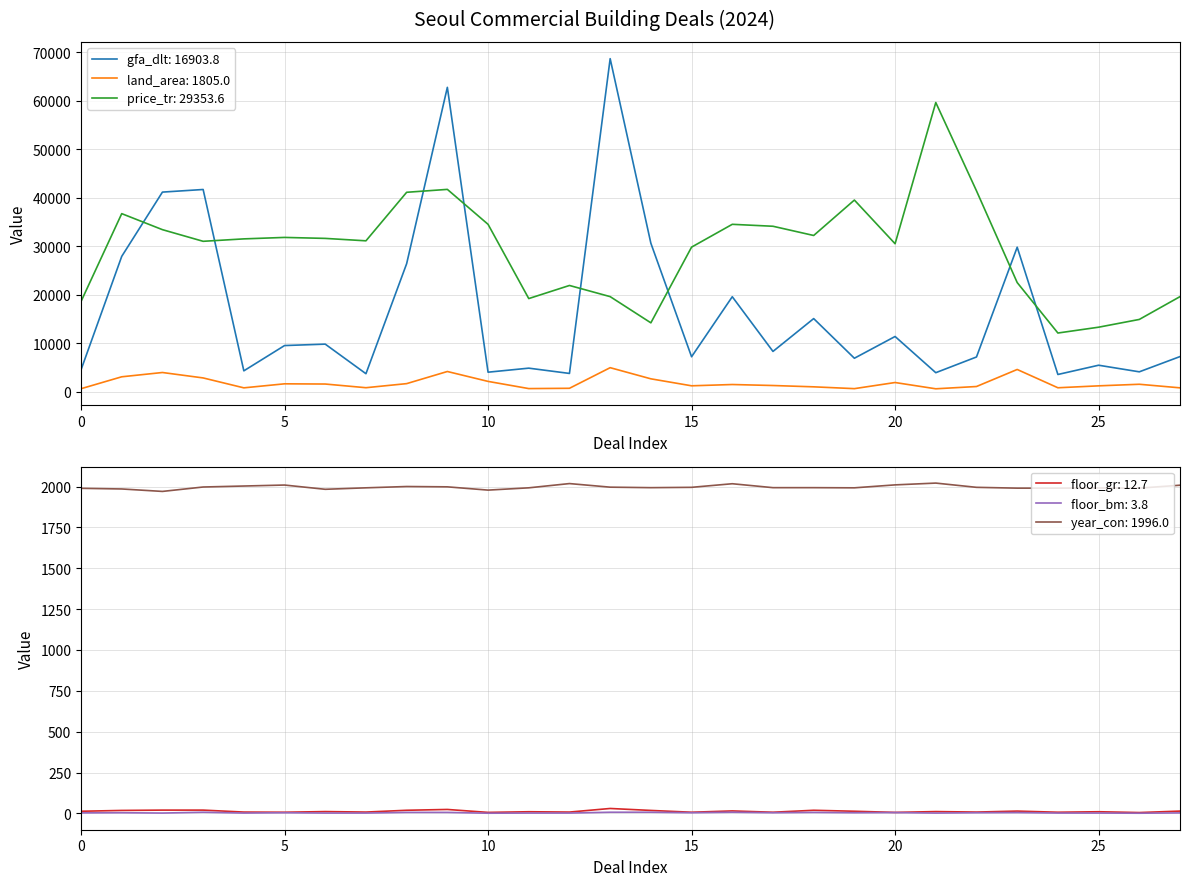

Is this an area chart (filled region under the line)?

No